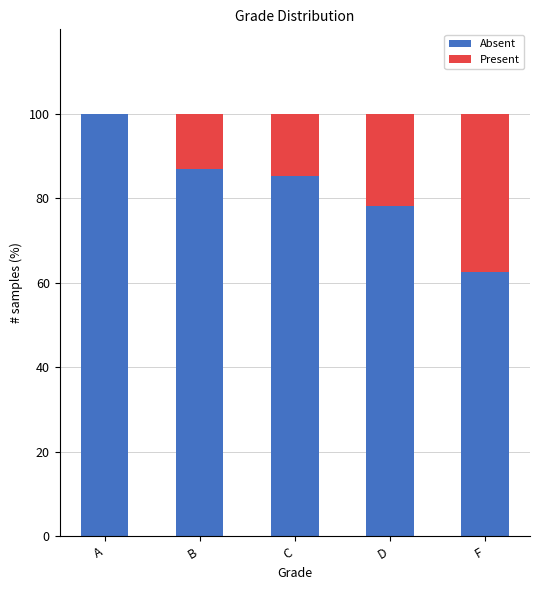

What is the sum of the Absent values at A and B?

187.0